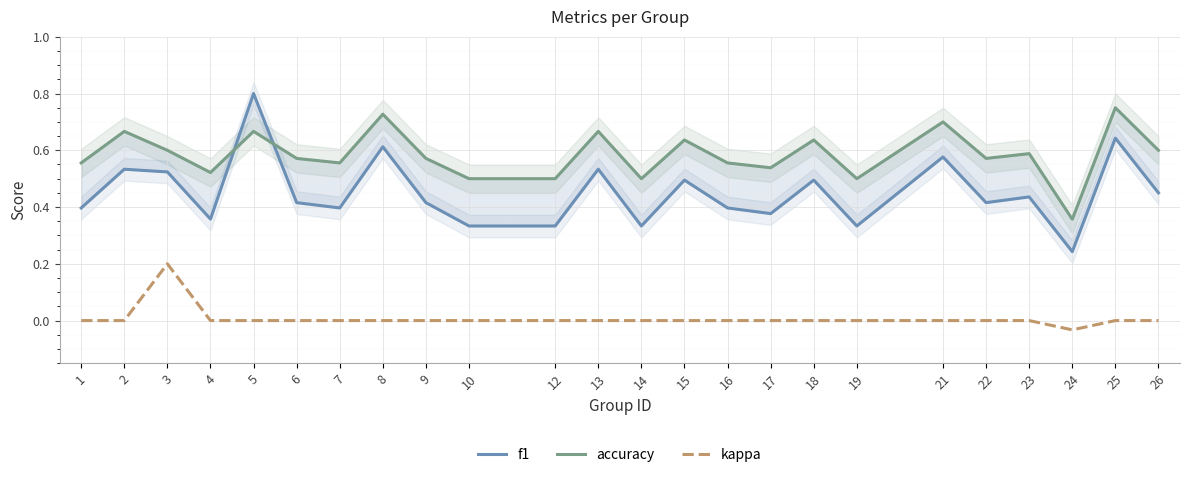

How many lines are shown in the chart?

3